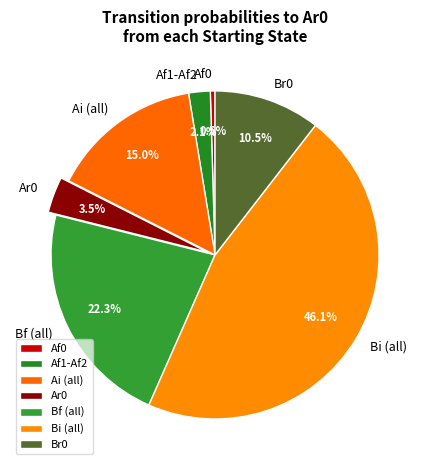

Does any single category account for the majority?

No